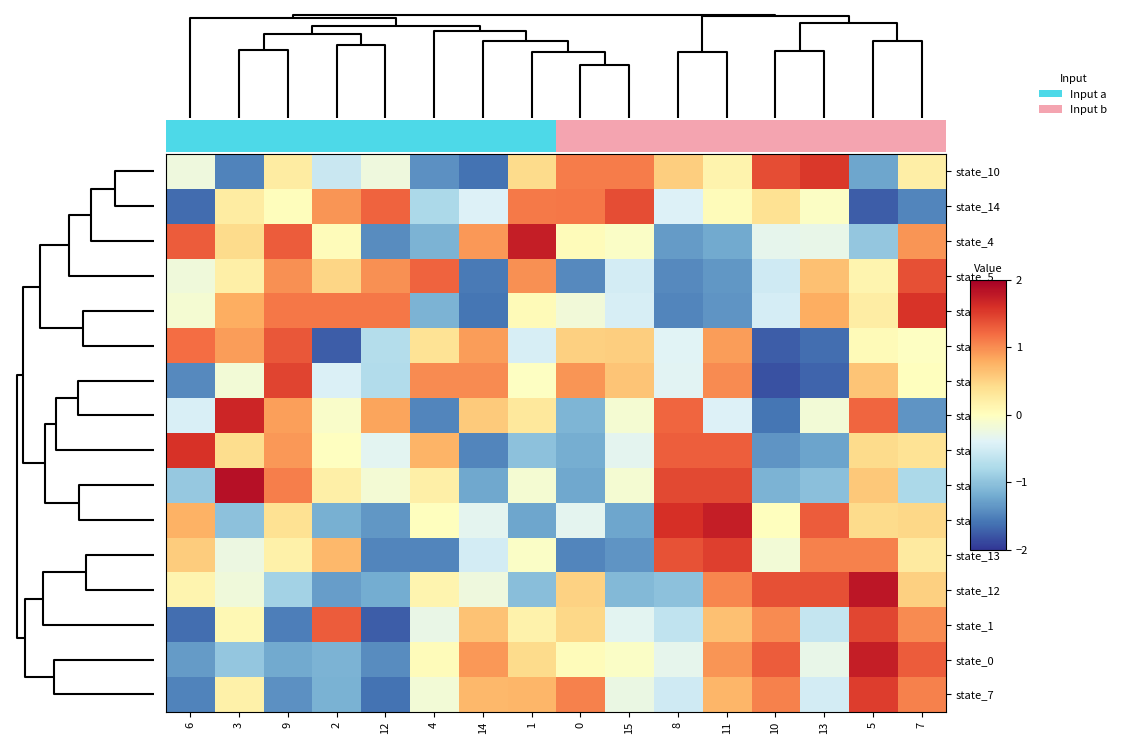

What is the greatest value displayed?

1.8